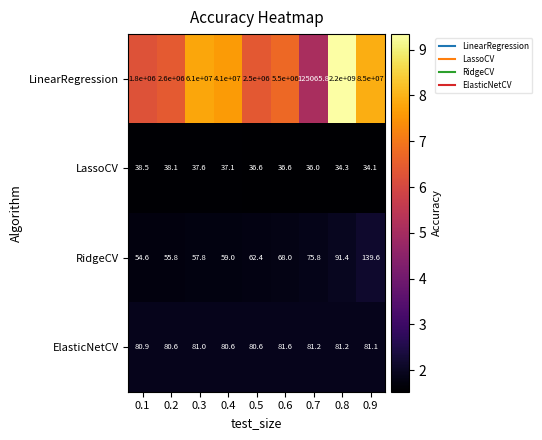

Rank the series at 0.2 from highest to lowest value.

LinearRegression, ElasticNetCV, RidgeCV, LassoCV